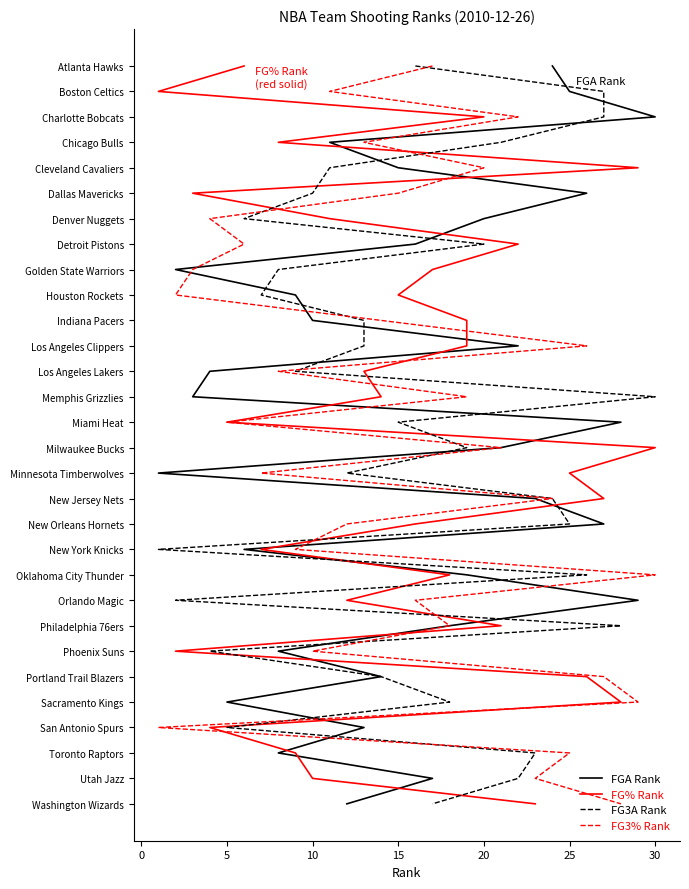

Rank the series by their maximum value, from lowest to highest.

FGA Rank, FG% Rank, FG3A Rank, FG3% Rank